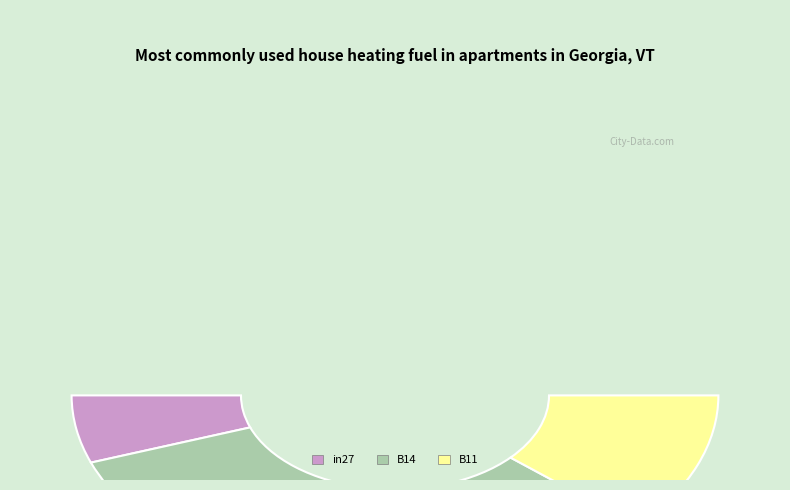

To the nearest percent, what is the difference between the largest and smallest slice percentages?

55%